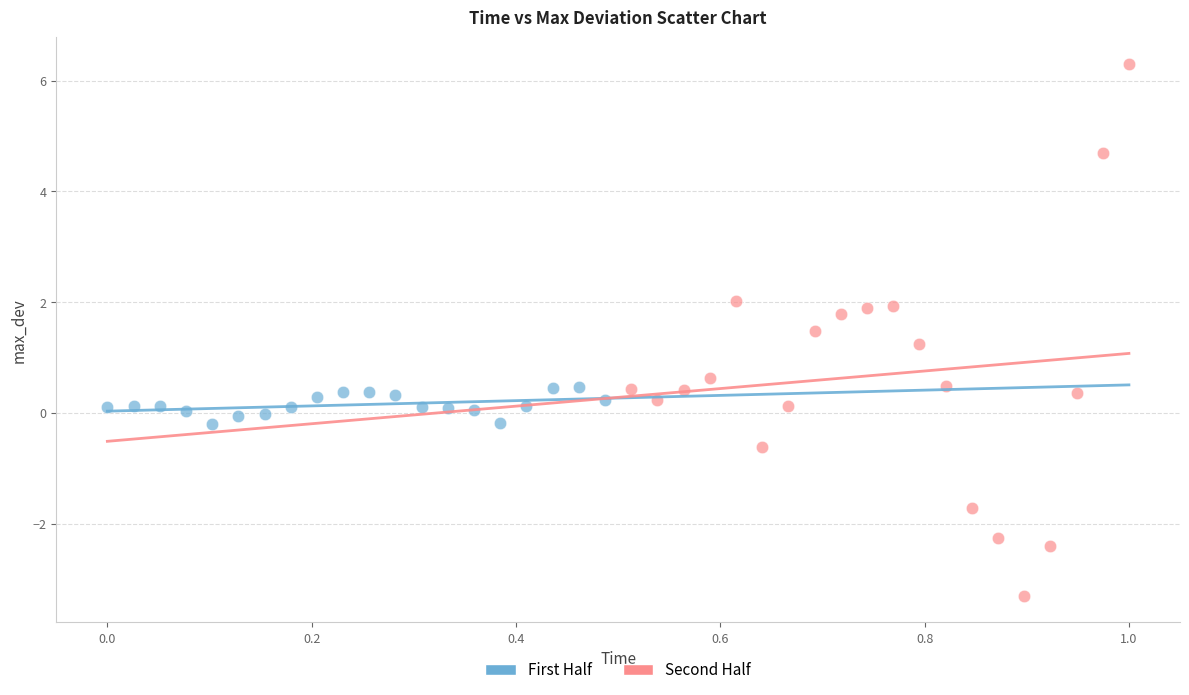

Which series contains the highest Y value?

Second Half